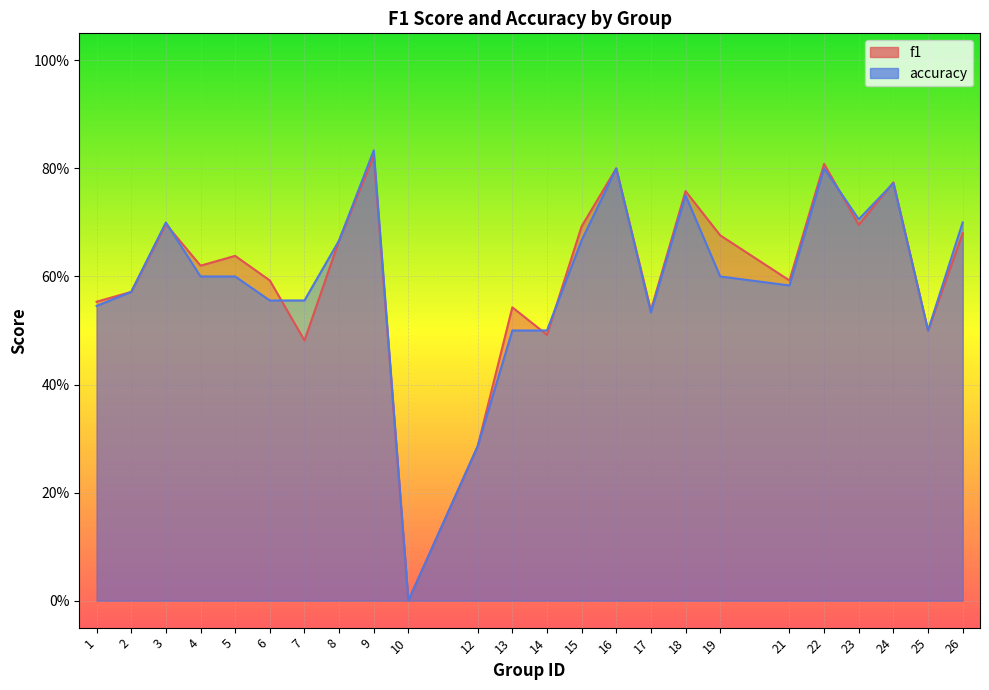

Where is f1 nearest to the value 0?

10